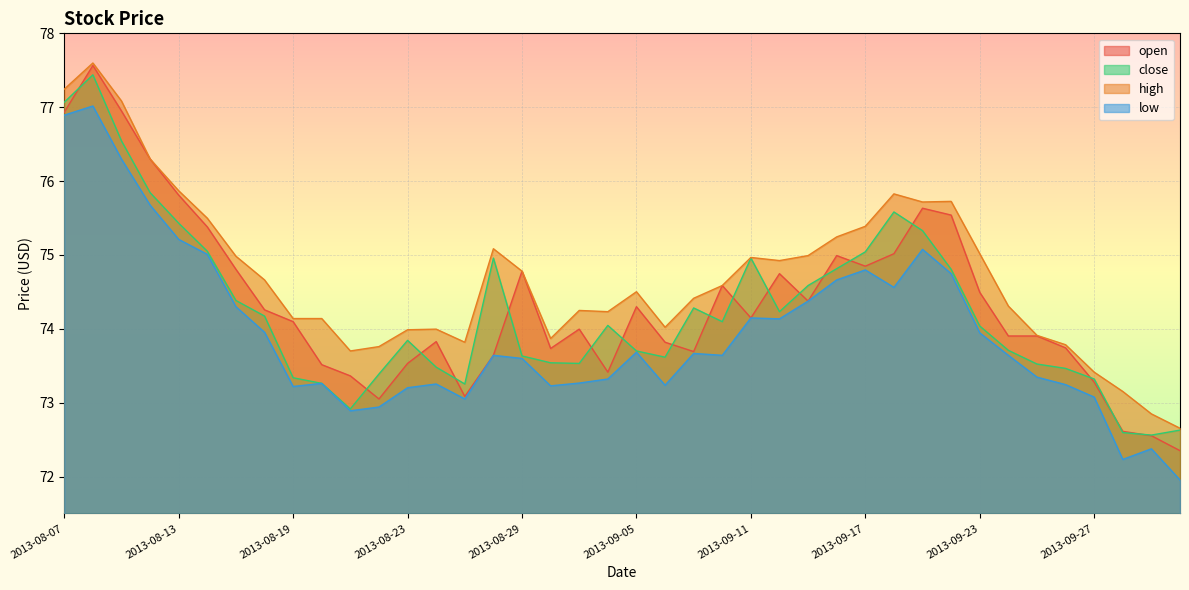

What are all the series names shown in the legend?

open, close, high, low